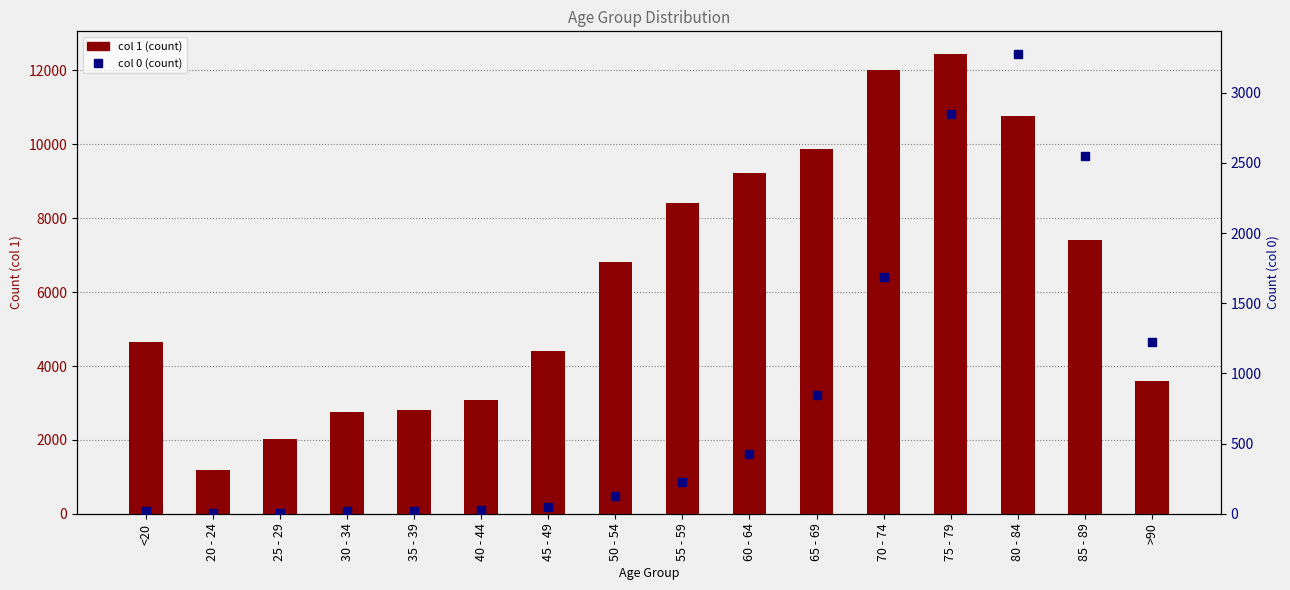

Reading left to right, extract all data points from this chart.

1: <20=4641	20 - 24=1191	25 - 29=2038	30 - 34=2765	35 - 39=2814	40 - 44=3078	45 - 49=4396	50 - 54=6803	55 - 59=8400	60 - 64=9236	65 - 69=9883	70 - 74=12018	75 - 79=12434	80 - 84=10764	85 - 89=7417	>90=3604
0: <20=18	20 - 24=4	25 - 29=3	30 - 34=17	35 - 39=18	40 - 44=24	45 - 49=47	50 - 54=126	55 - 59=227	60 - 64=426	65 - 69=850	70 - 74=1690	75 - 79=2848	80 - 84=3273	85 - 89=2548	>90=1224